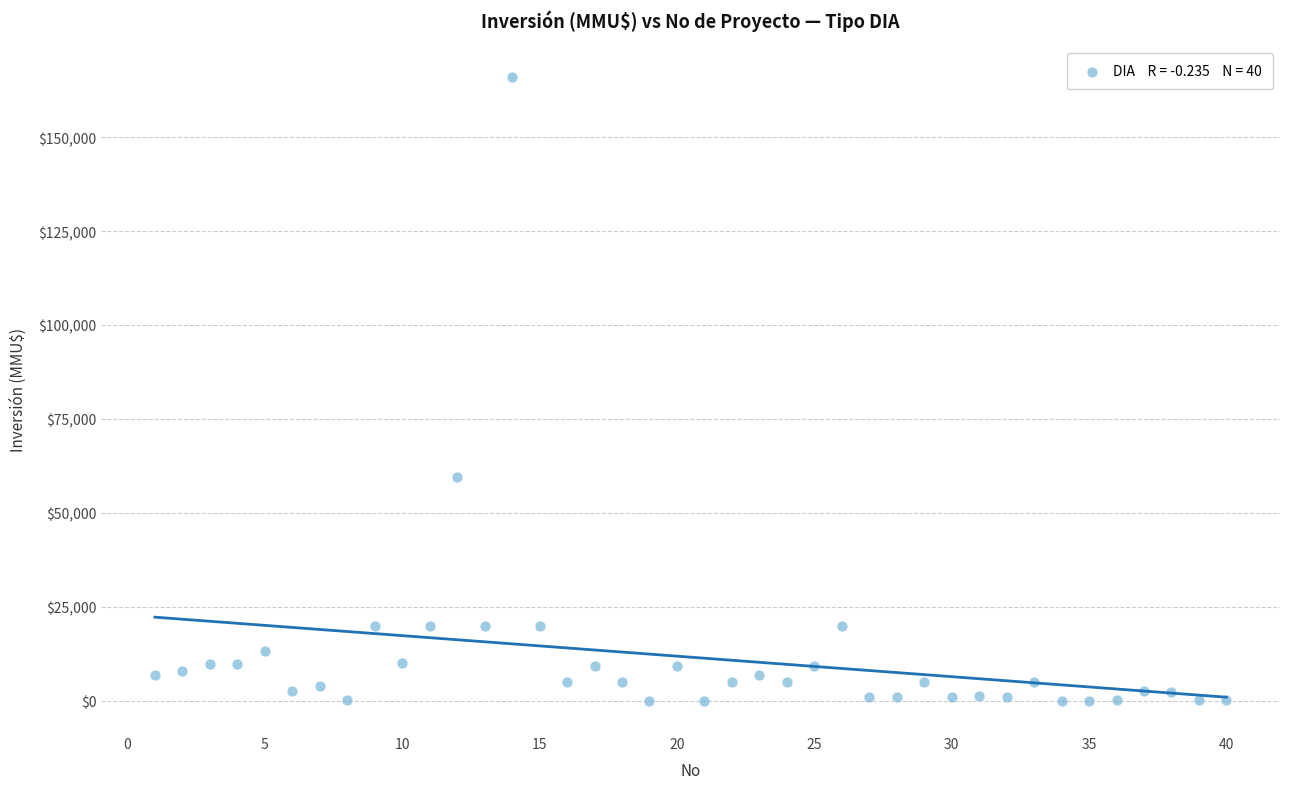

What Y value in the scatter plot is closest to 82955?

59482